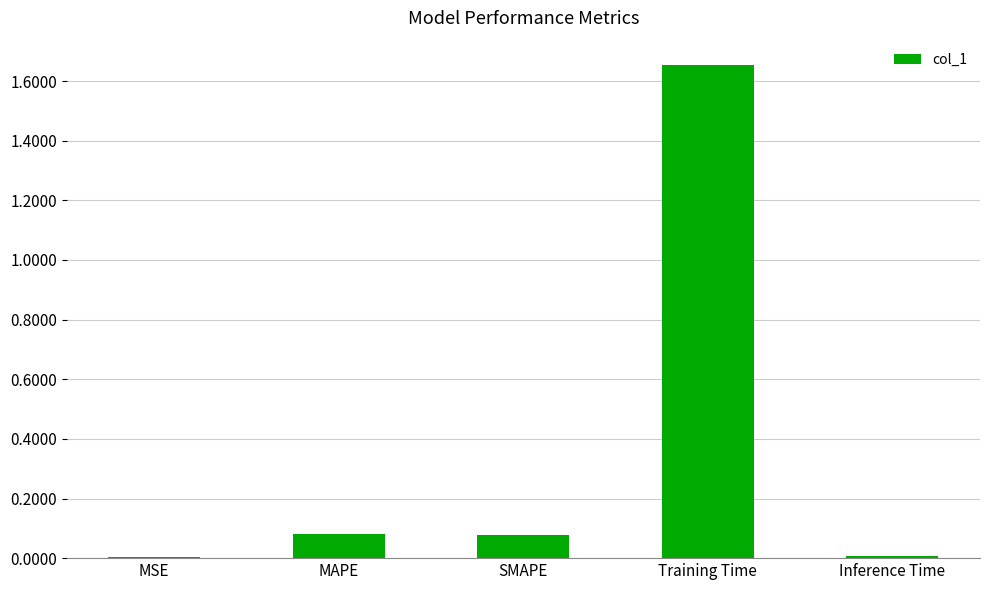

The value at Training Time is 0.4. True or false?

False